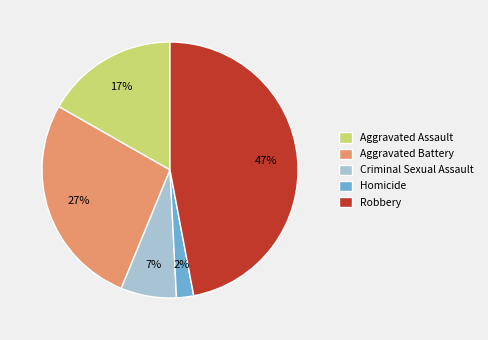

To the nearest percent, what is the difference between the largest and smallest slice percentages?

45%